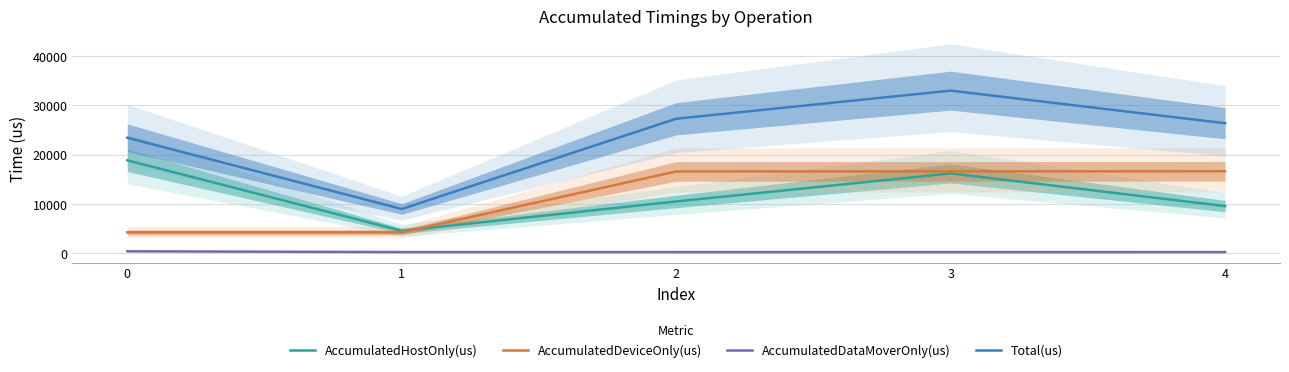

Between which two adjacent categories do AccumulatedHostOnly(us) and AccumulatedDeviceOnly(us) first intersect?

1 and 2